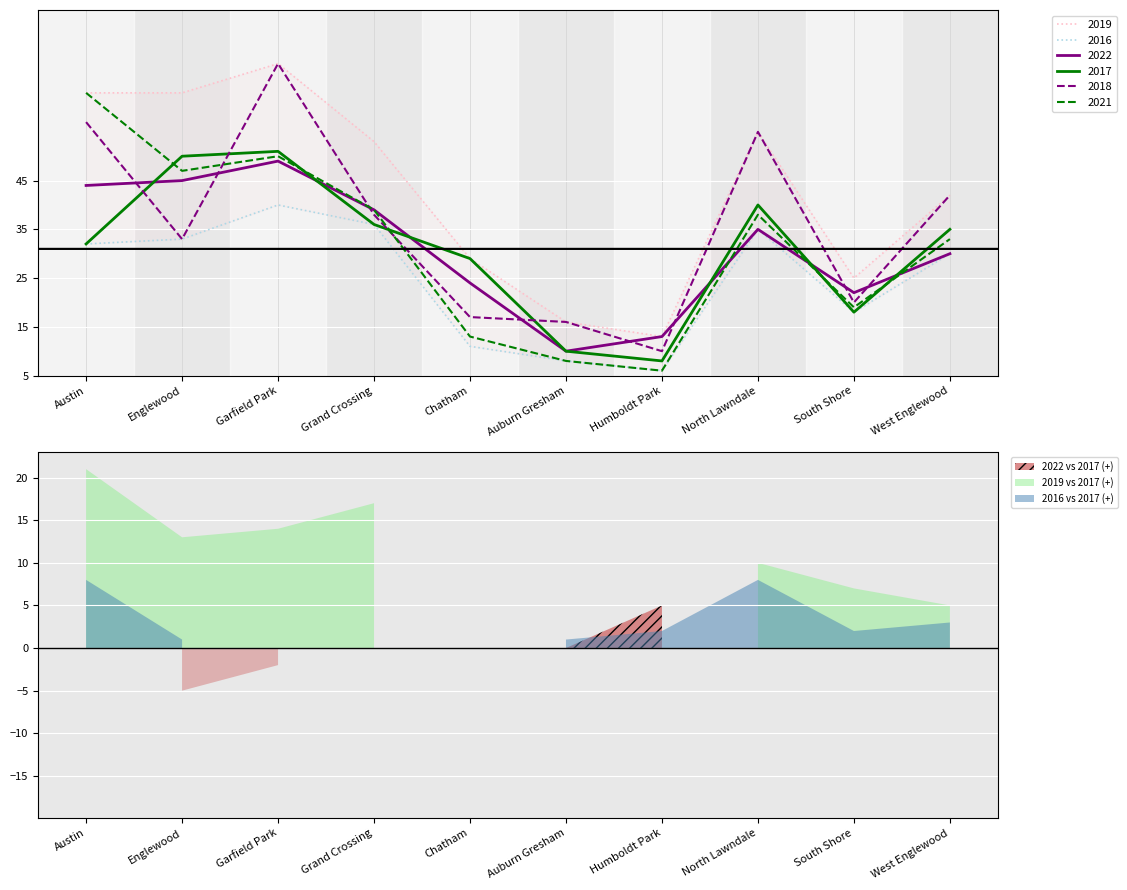

After their last crossing, which series has the higher values: 2018 or 2021?

2018